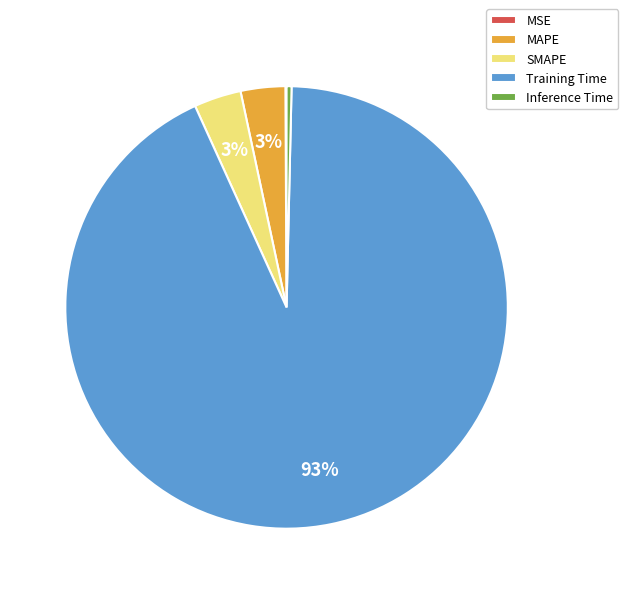

Which slice is the largest?

Training Time